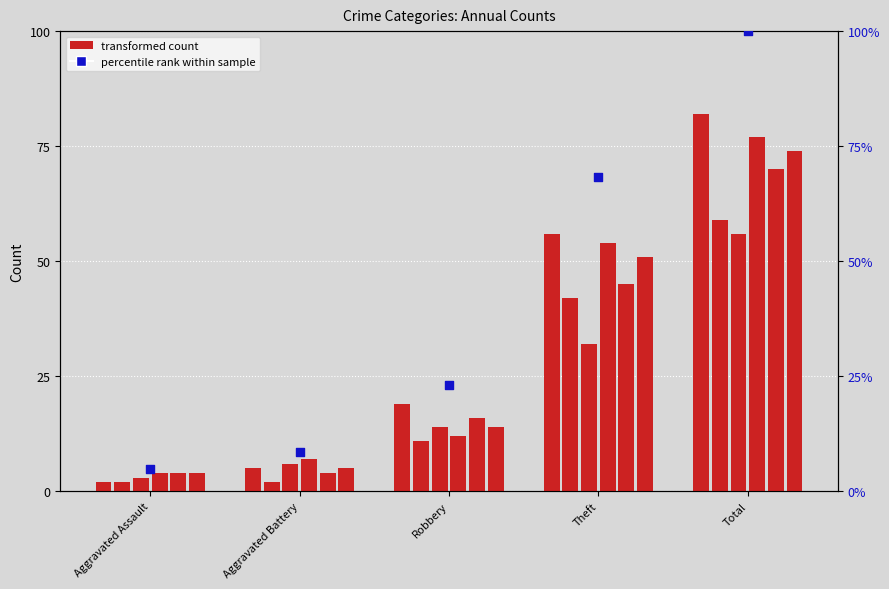

Between Robbery and Theft, which is larger?

Theft